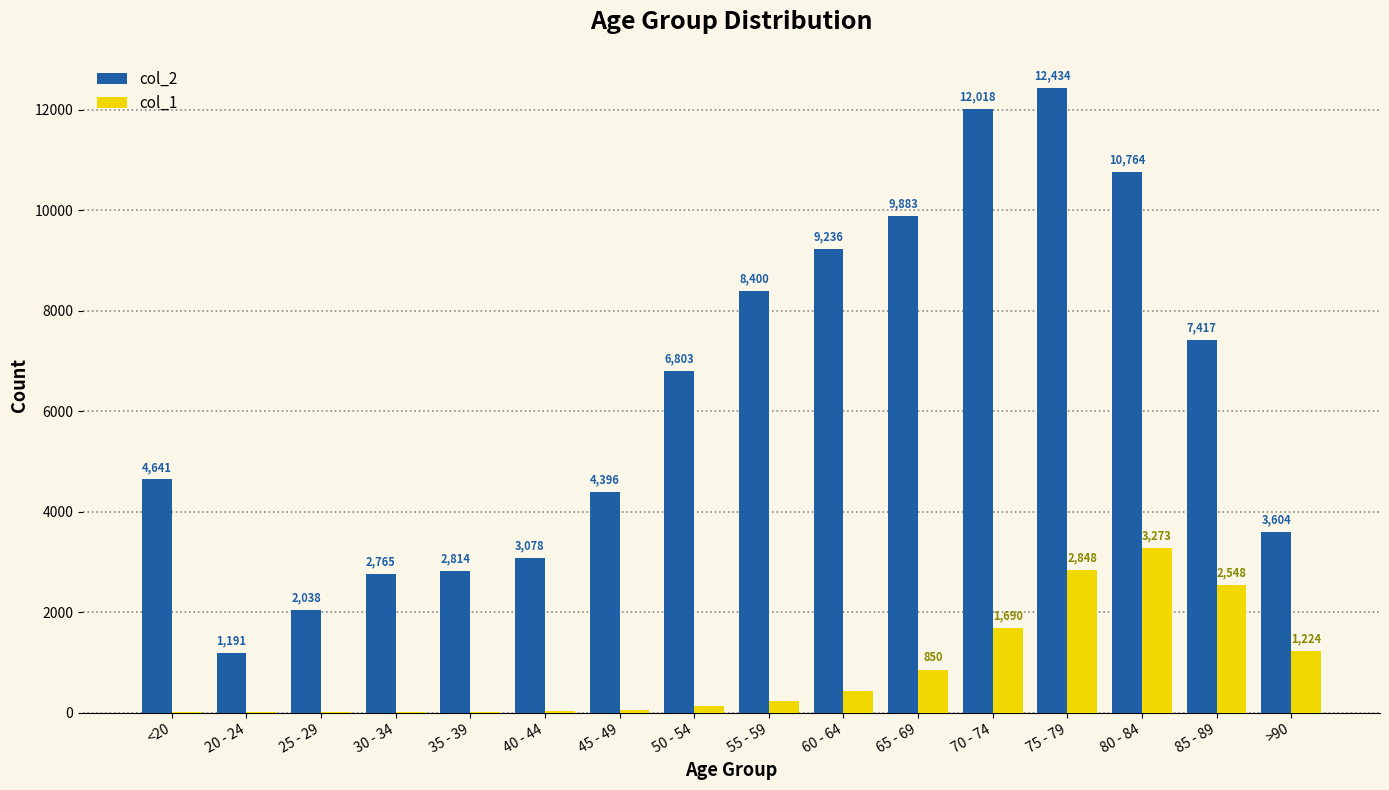

True or false: col_2 has a value of 1662 at 30 - 34.

False